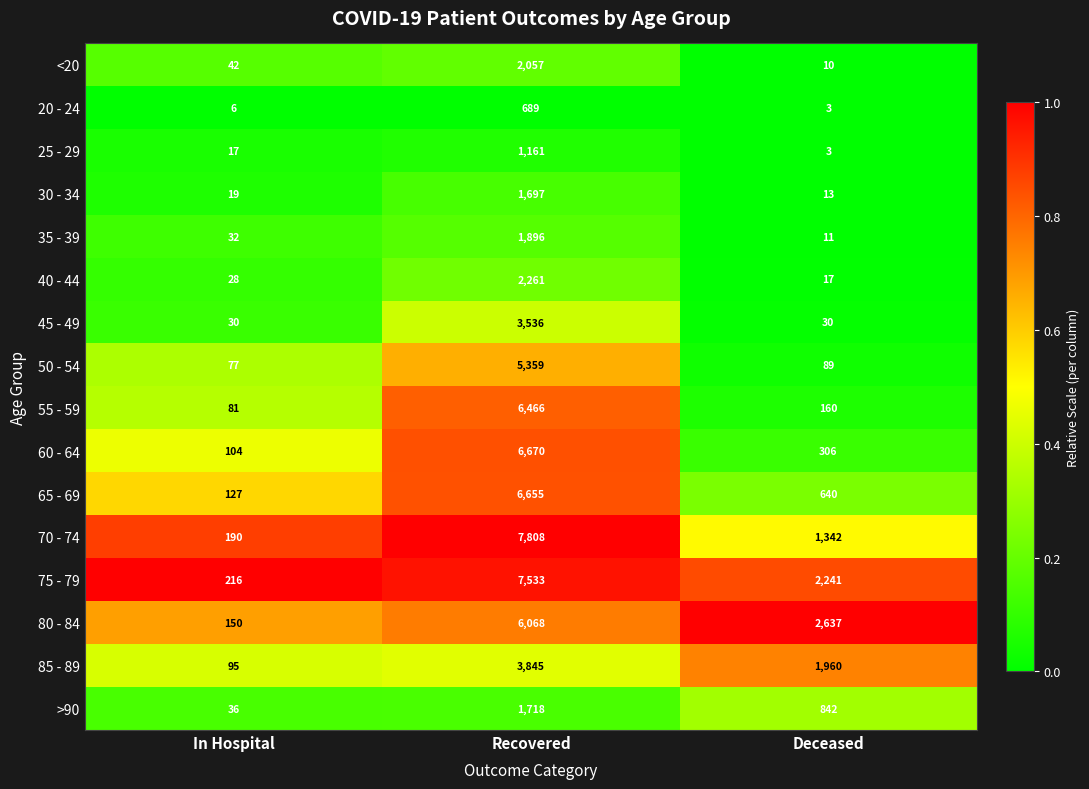

At which label does 75 - 79 reach its peak?

Recovered